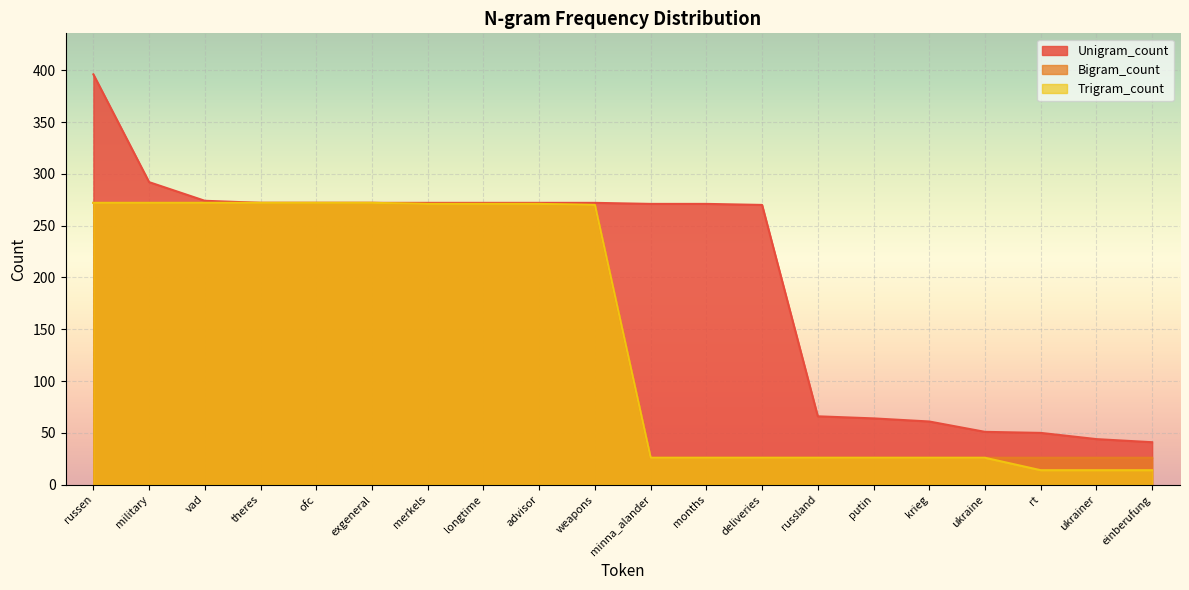

What is the label of the 20th point from the right?

russen